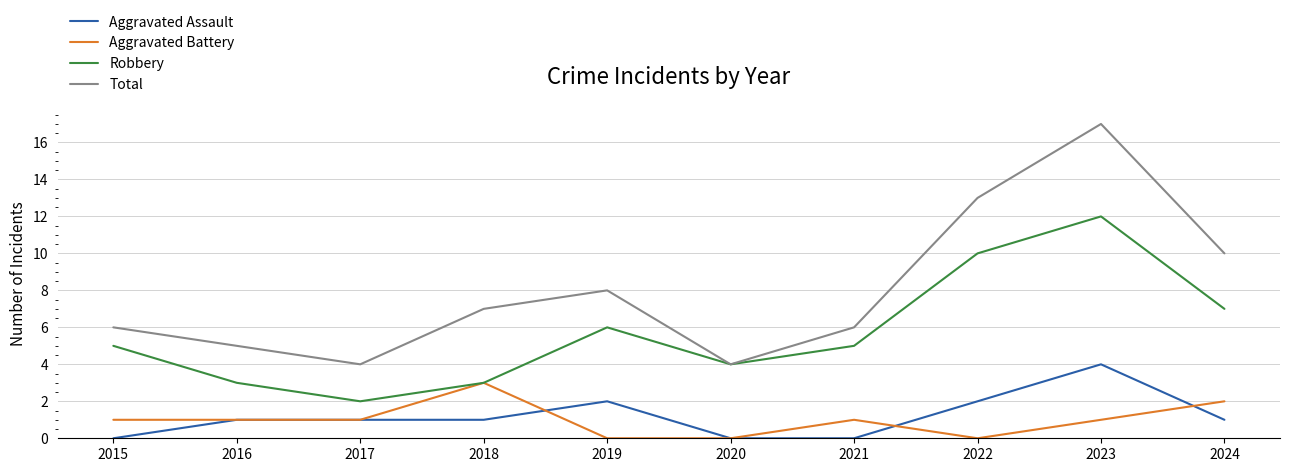

What is the spread (max minus min) of values at 2018?

6